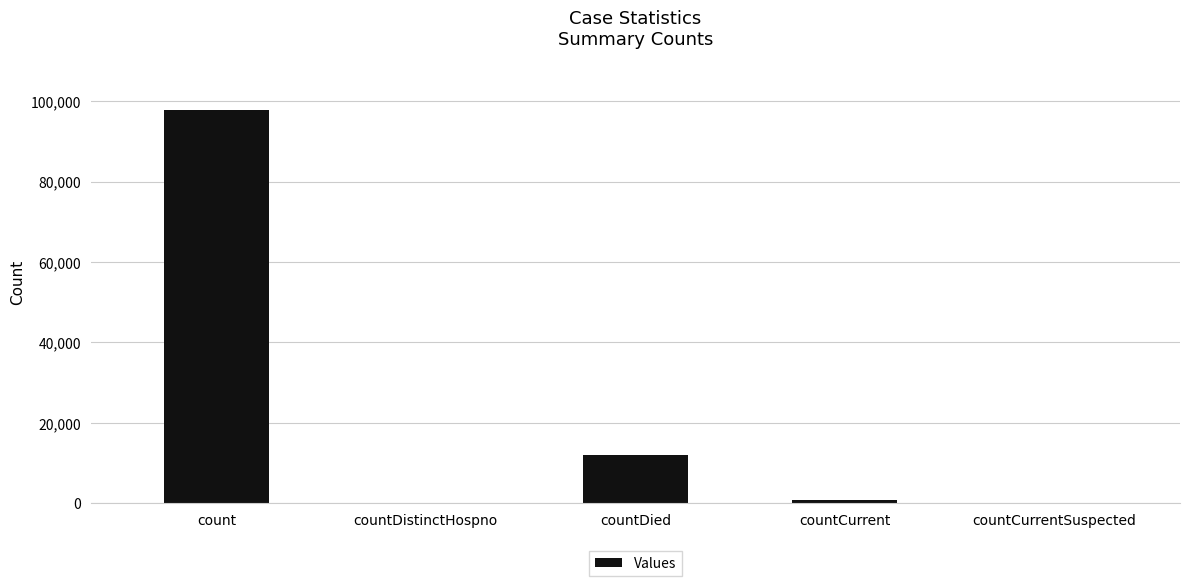

The value at countCurrentSuspected is 0. True or false?

True